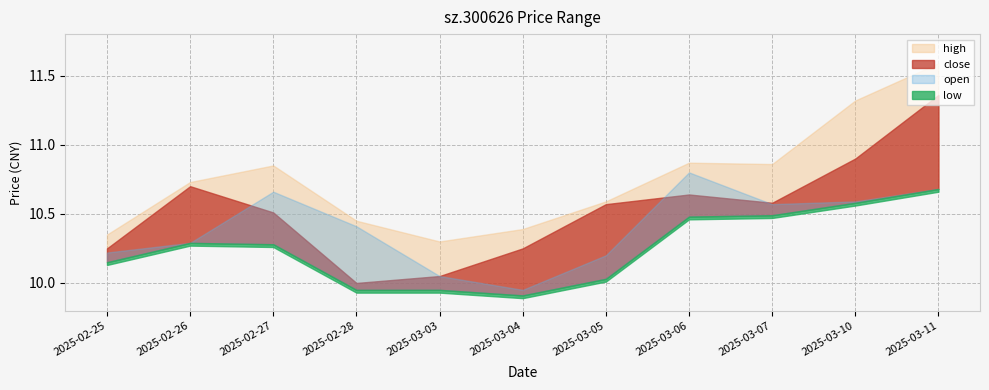

The open series shows 4.8 at 2025-03-06. True or false?

False